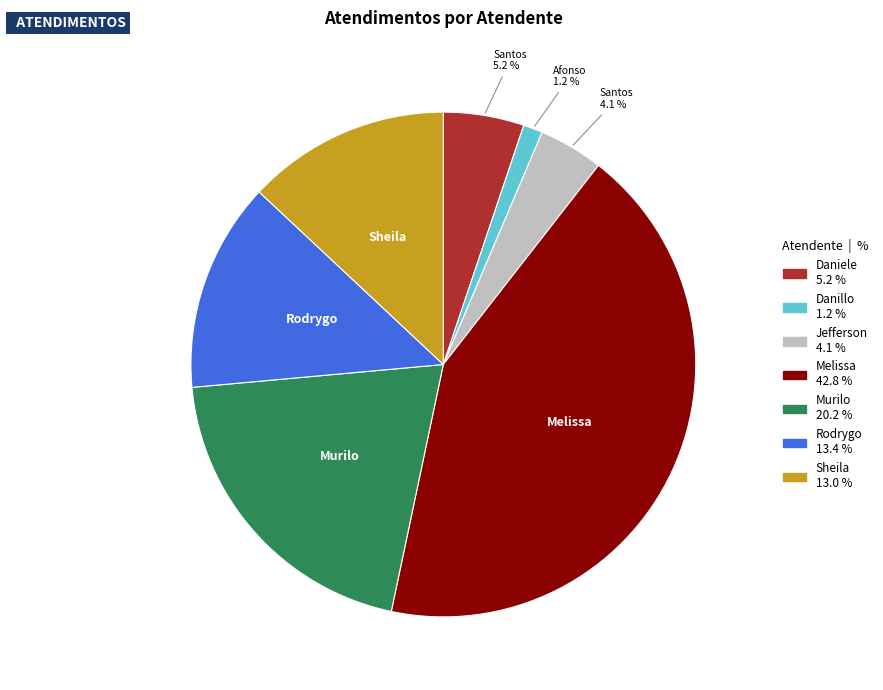

Is there any slice that represents more than half of the pie?

No